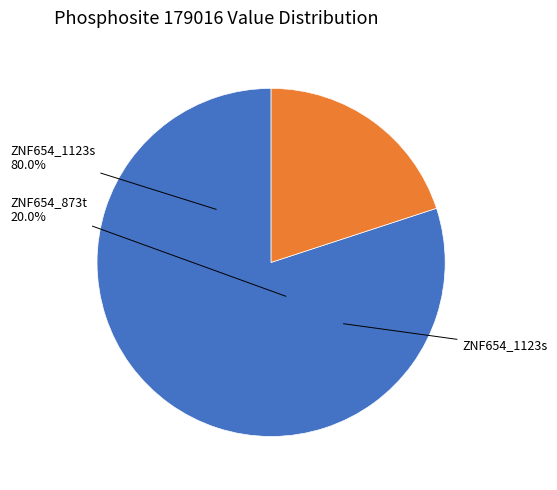

To the nearest percent, what is the combined percentage of ZNF654_1123s and ZNF654_873t?

100%